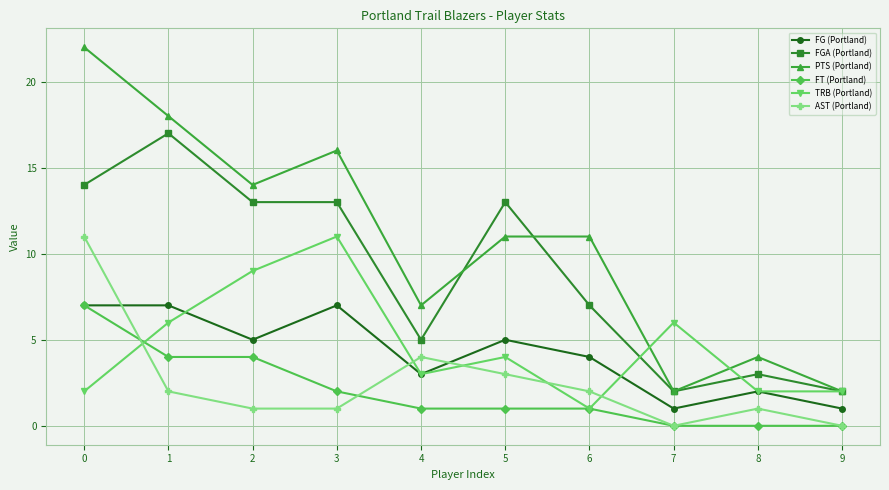

Which series has the largest total across all categories?

PTS (Portland)